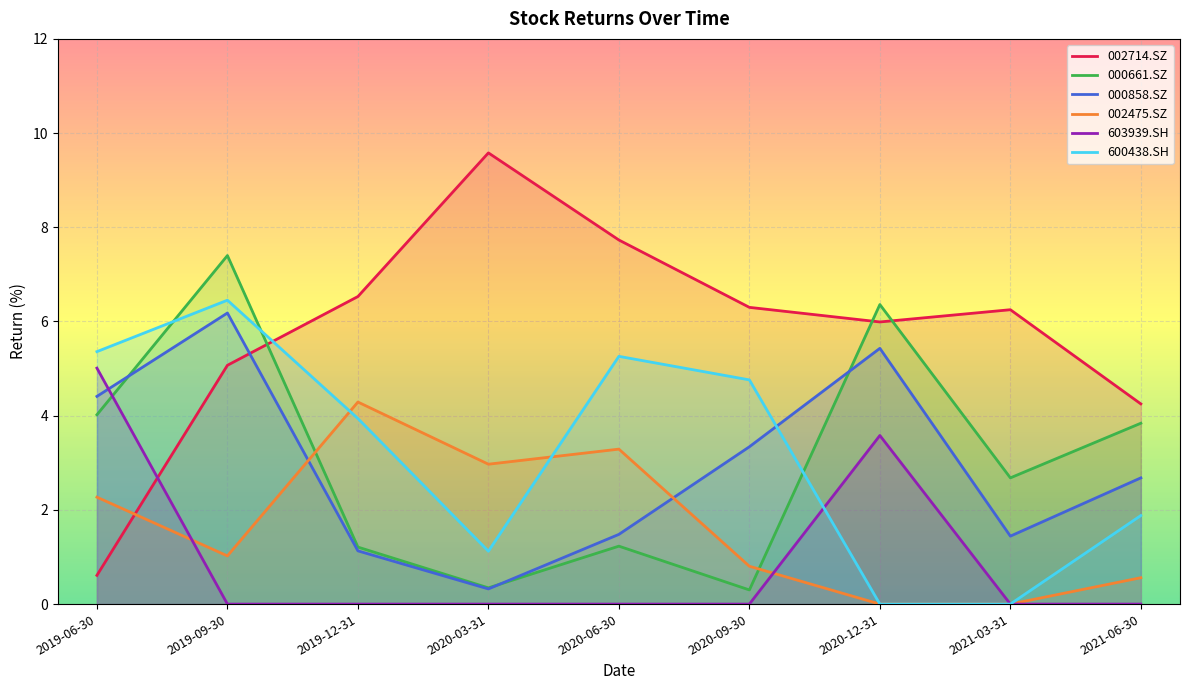

What is the difference between the highest and lowest values at 2019-06-30?

4.8